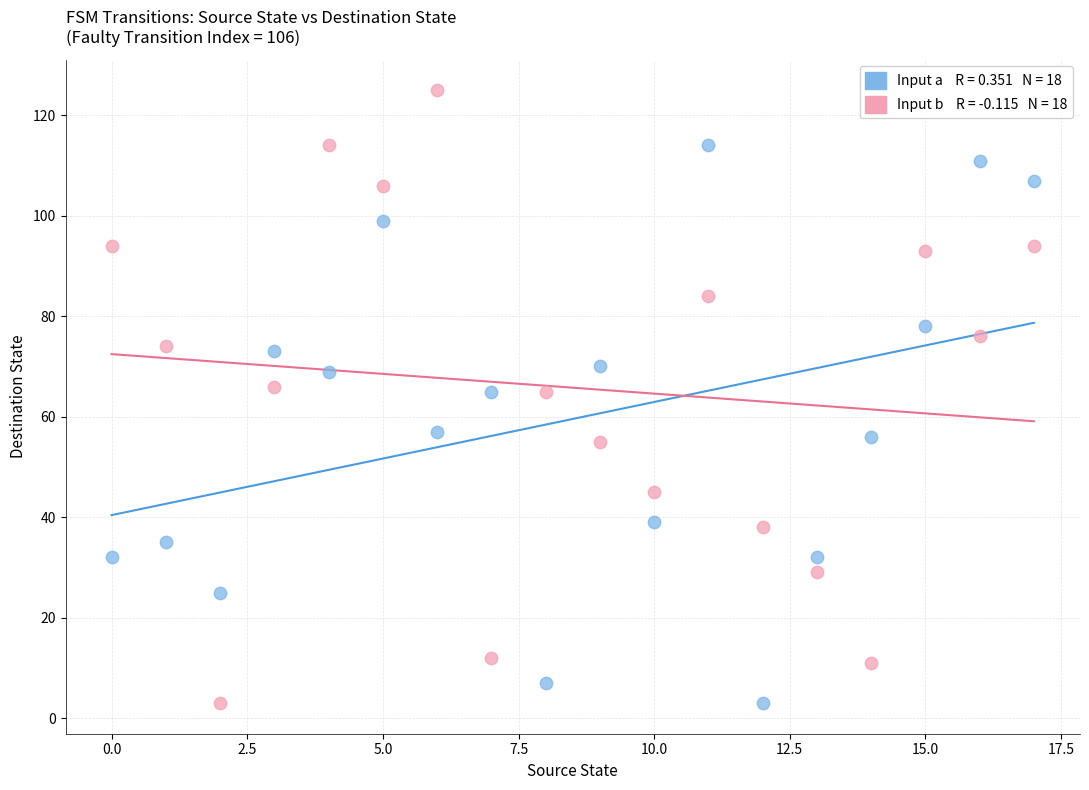

Across all data points, what is the range of Y values (max minus min)?

122